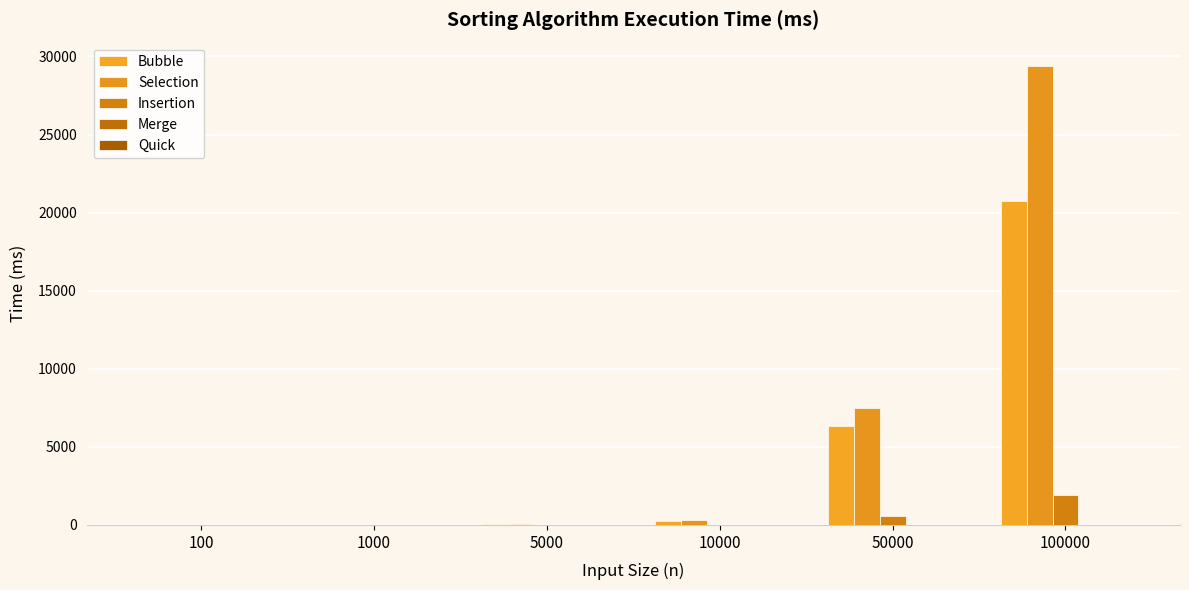

Does the chart contain stacked bars?

No